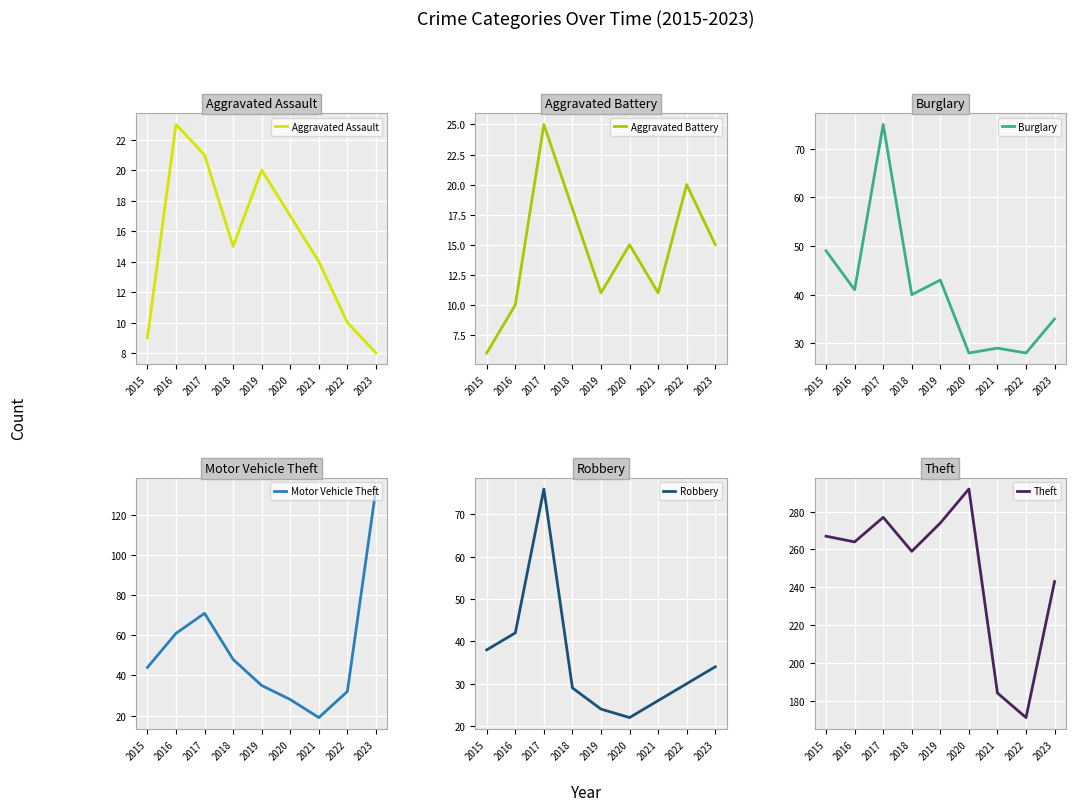

Which series has the widest spread of values?

Theft